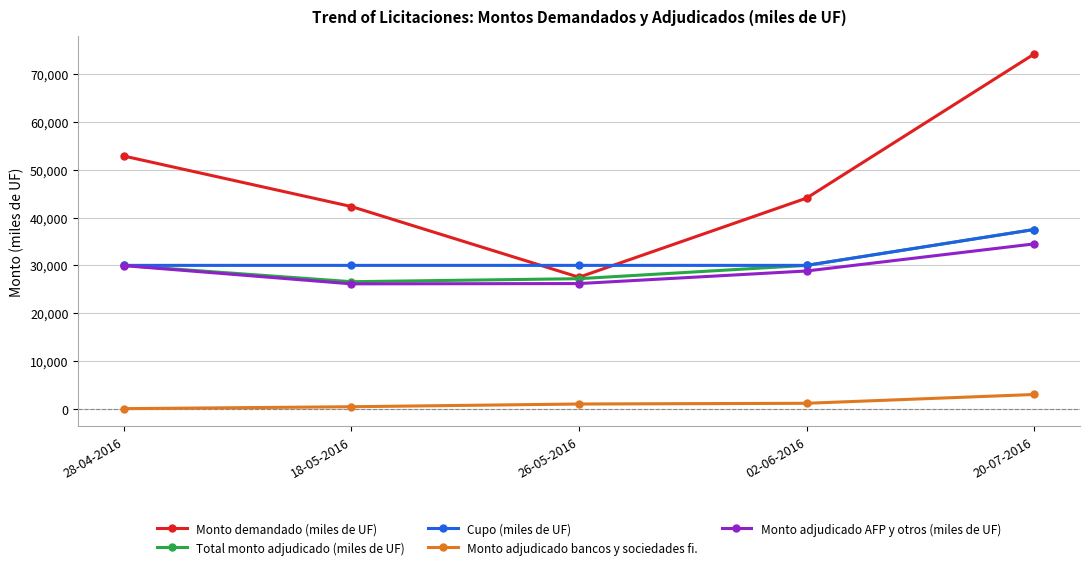

What is the label of the 4th point from the left?

02-06-2016